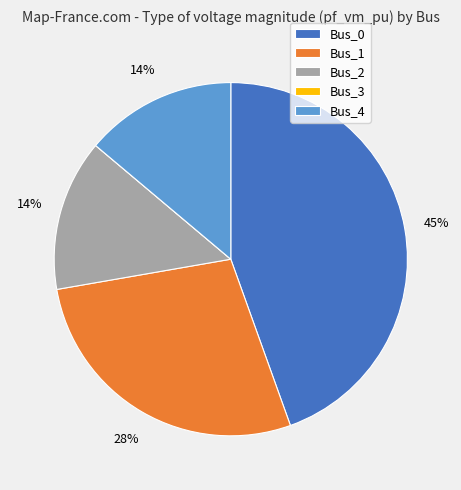

To the nearest percent, what is the average slice percentage?

20%